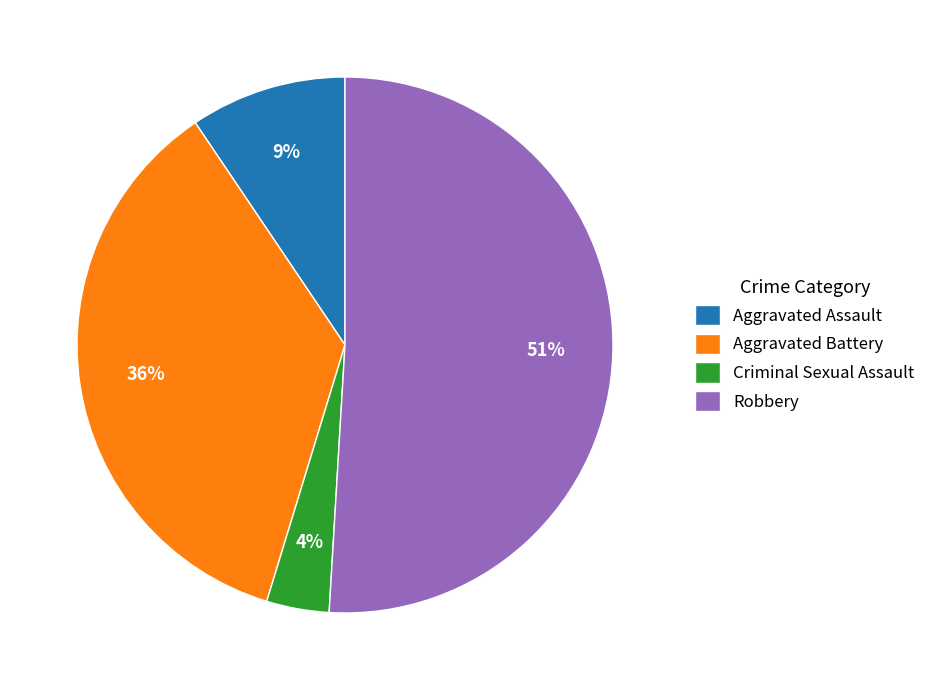

Does any single category account for the majority?

Yes